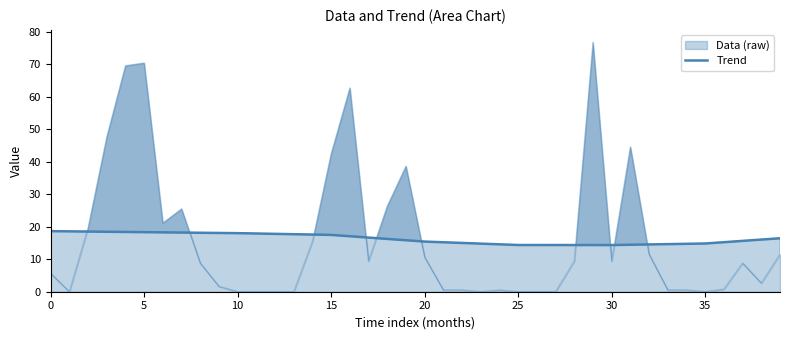

What is the lowest value of the Trend series?

14.4